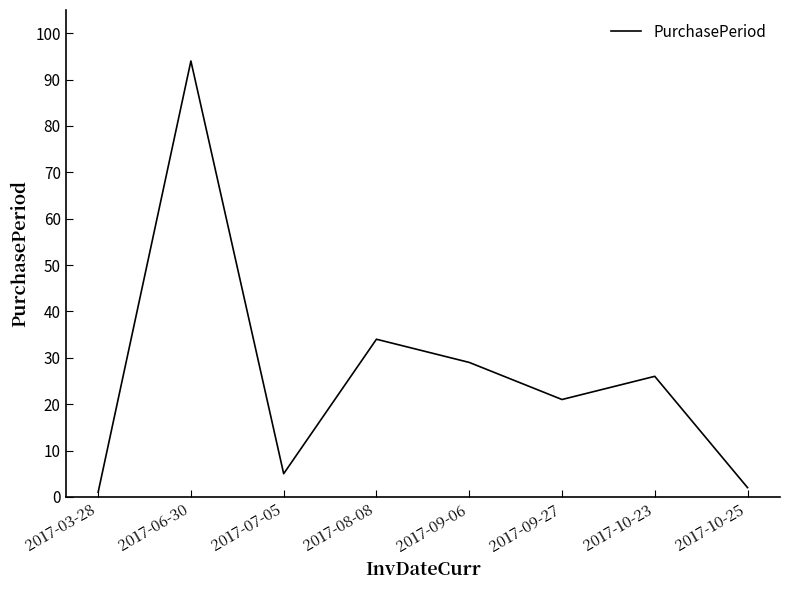

What is the maximum value shown in the chart?

94